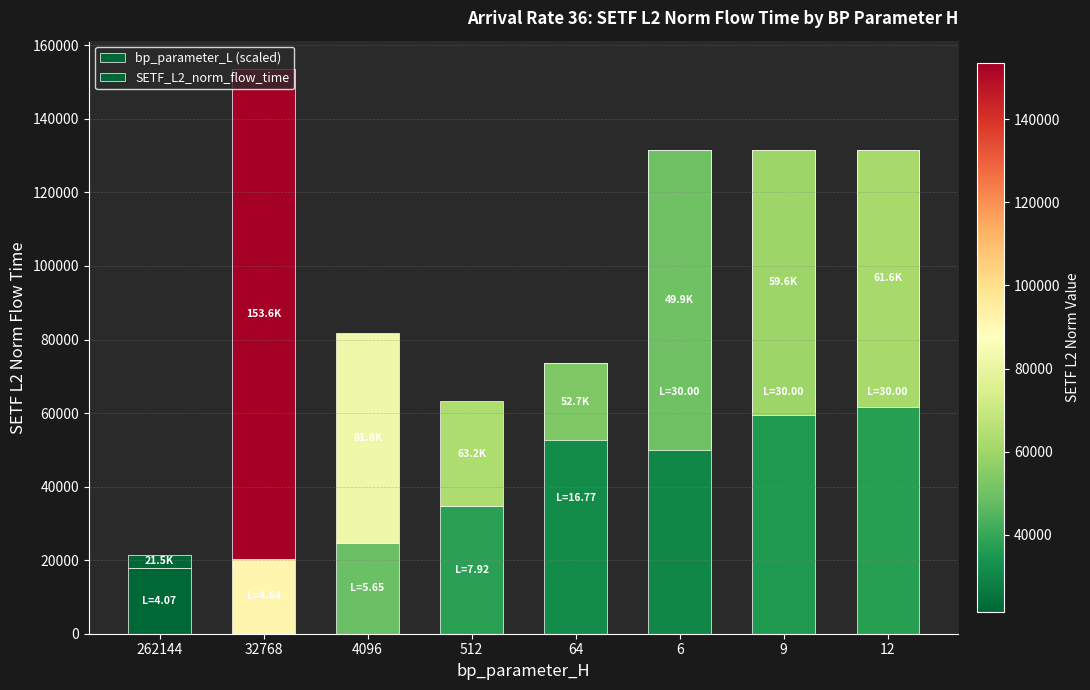

Count the number of categories in the chart.

8